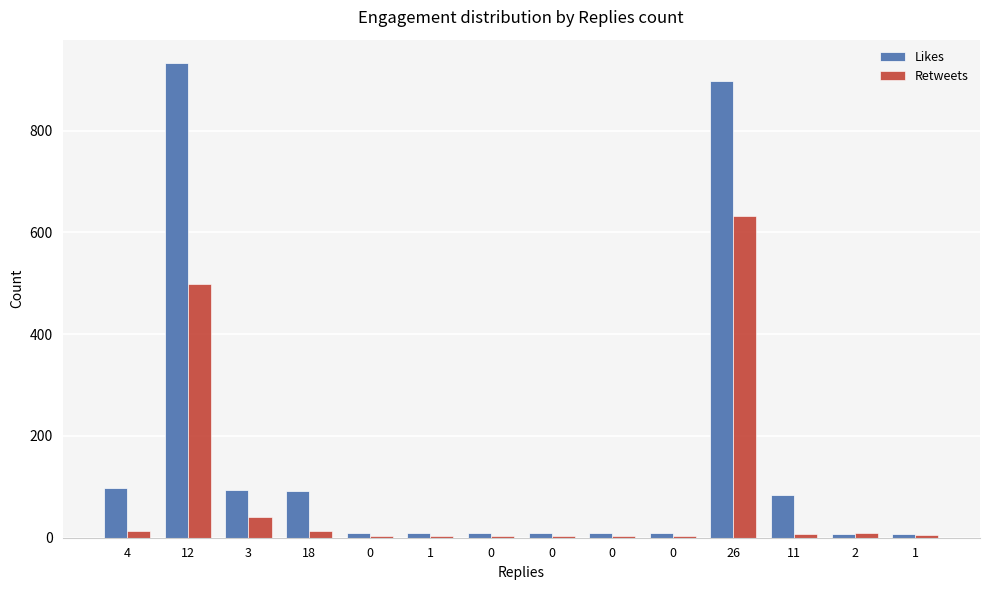

What are all the series names shown in the legend?

Likes, Retweets